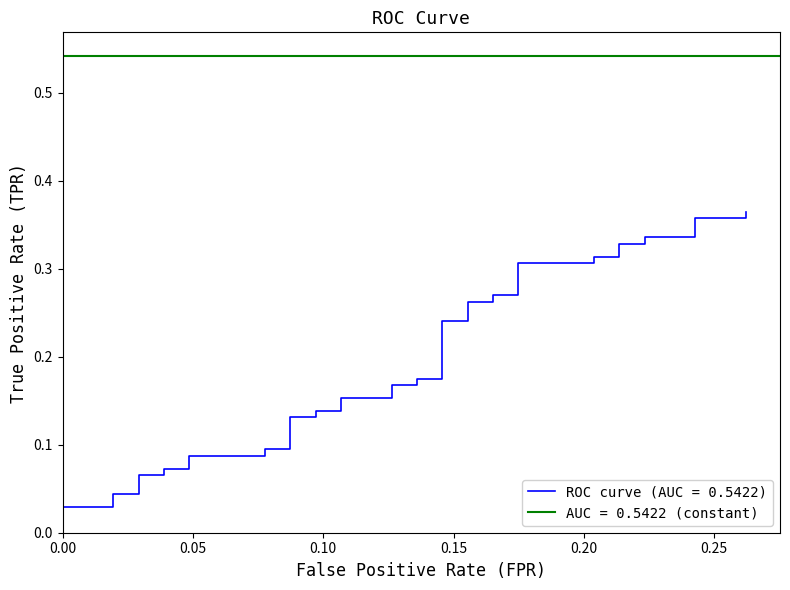

True or false: the data shows 0.0 at 12.

False